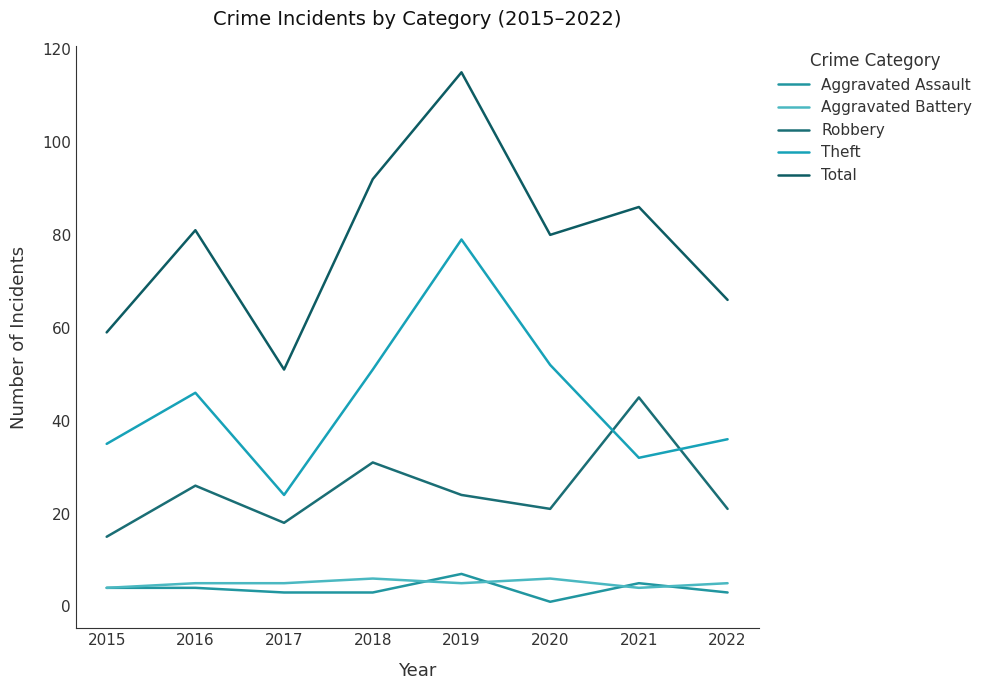

What is the difference between the Aggravated Assault values at 2016 and 2021?

1